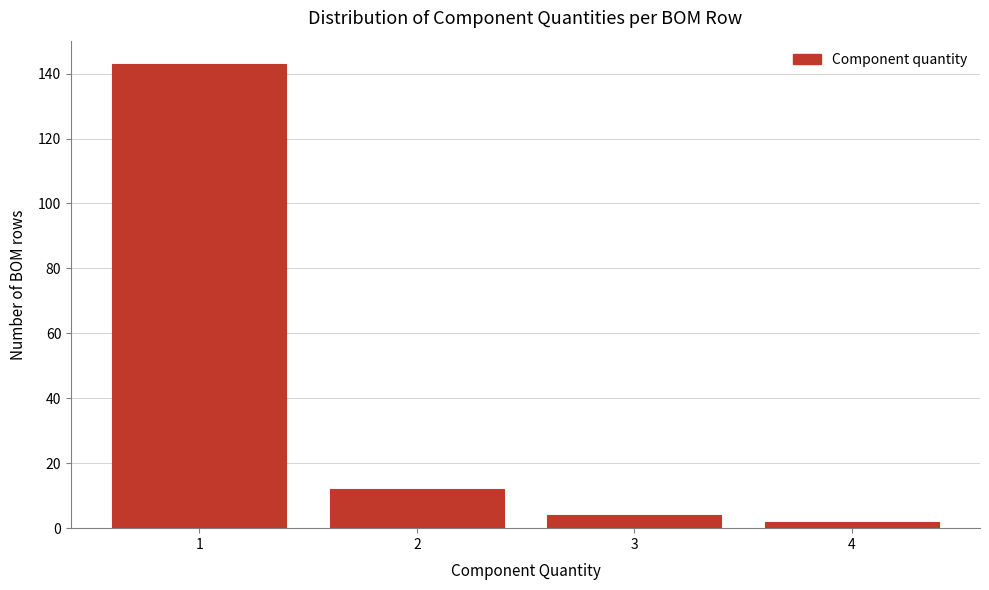

Reading left to right, list all the values displayed in this chart.

1=143	2=12	3=4	4=2